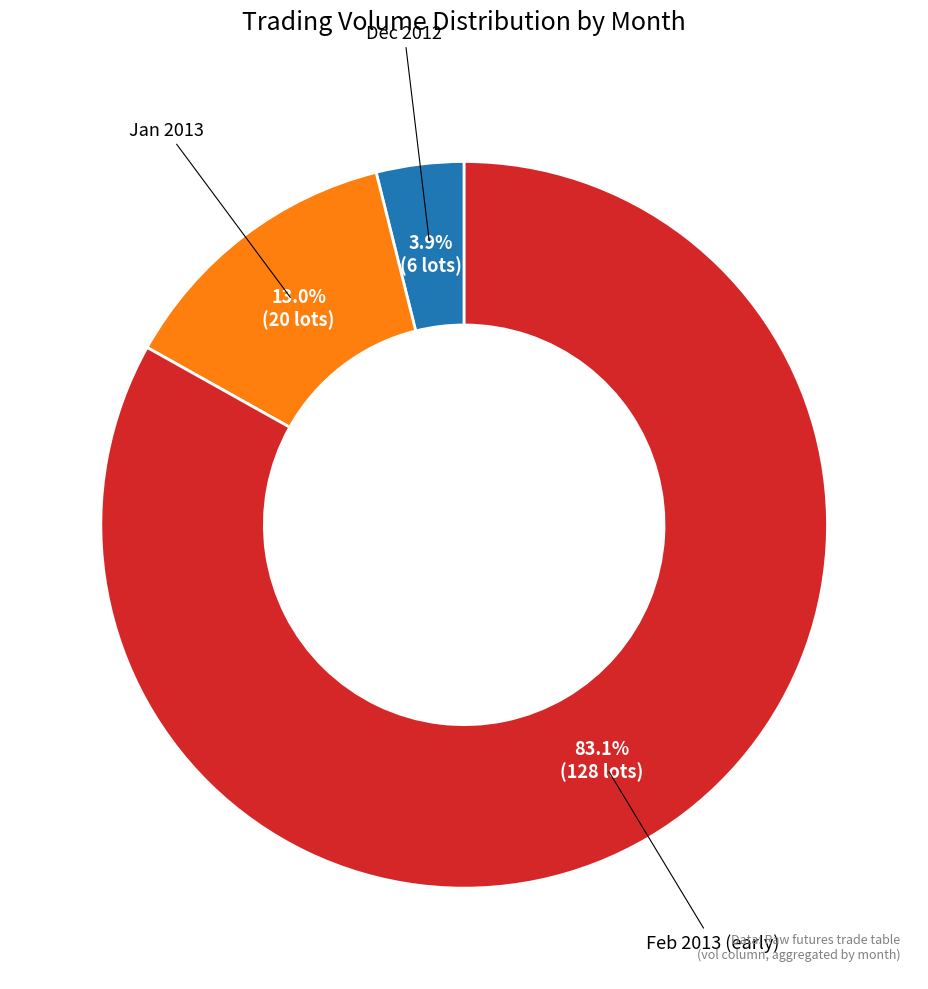

To the nearest percent, what is the difference between the largest and smallest slice percentages?

79%